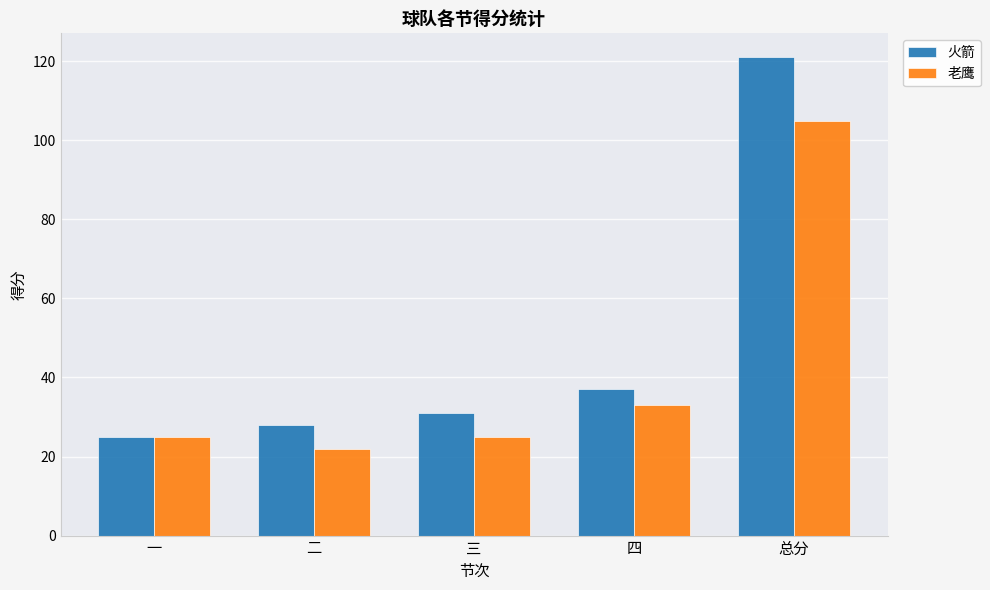

What are all the series names shown in the legend?

火箭, 老鹰